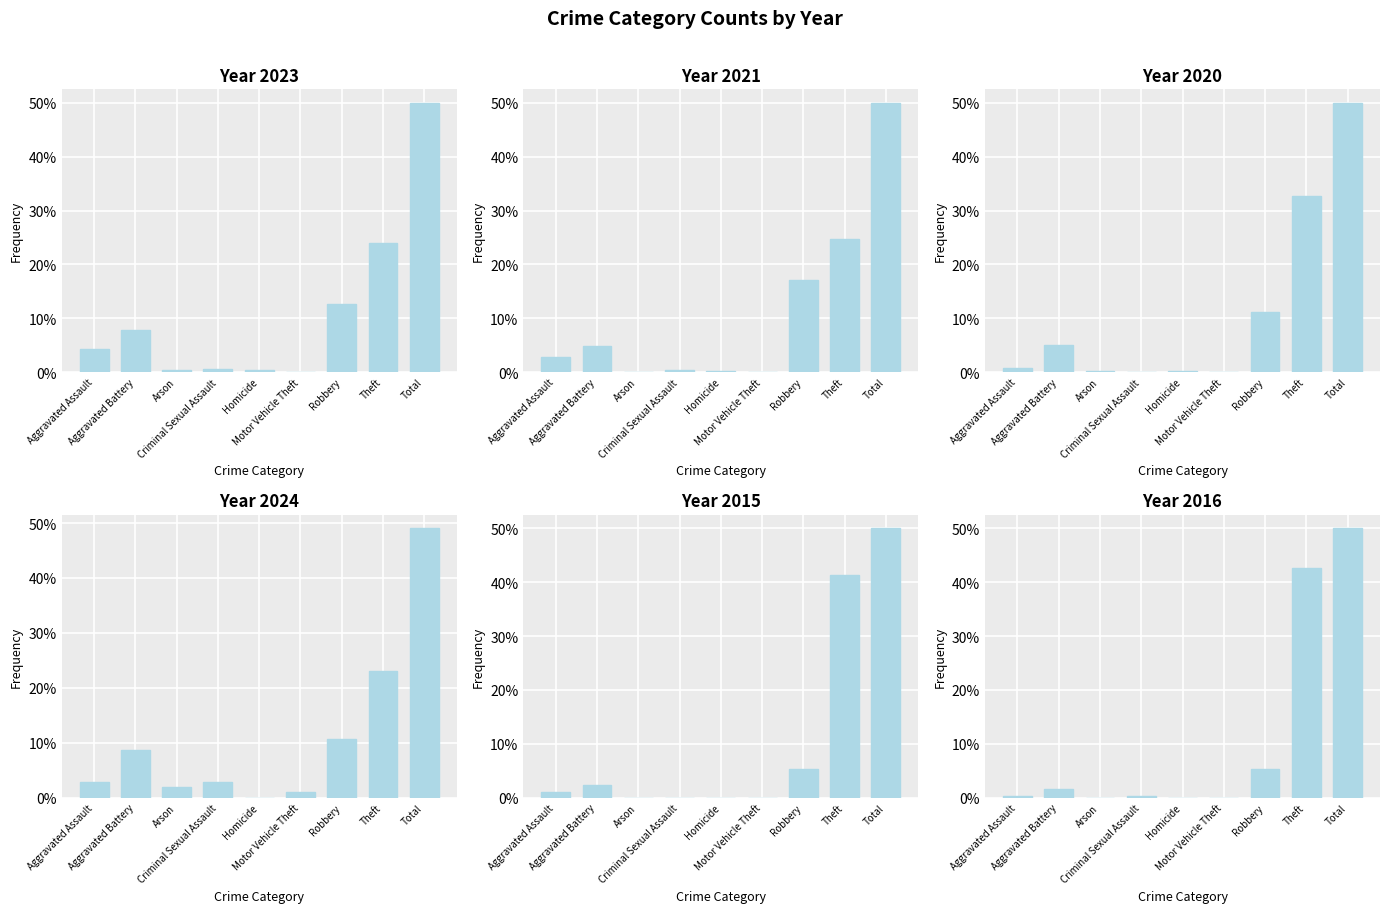

What is the highest value of the 2020 series?

0.5